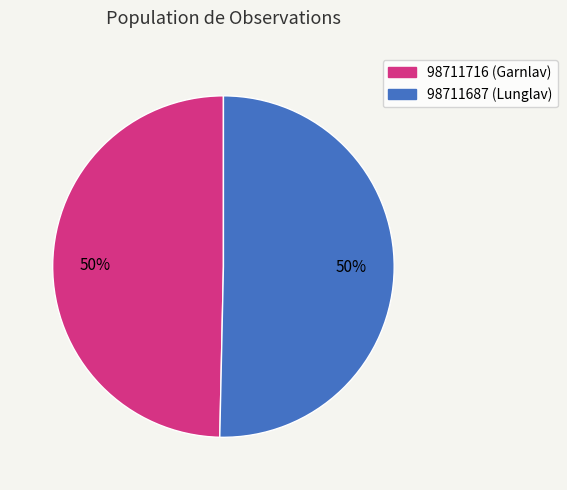

Between 98711687 and 98711716, which is larger?

98711687